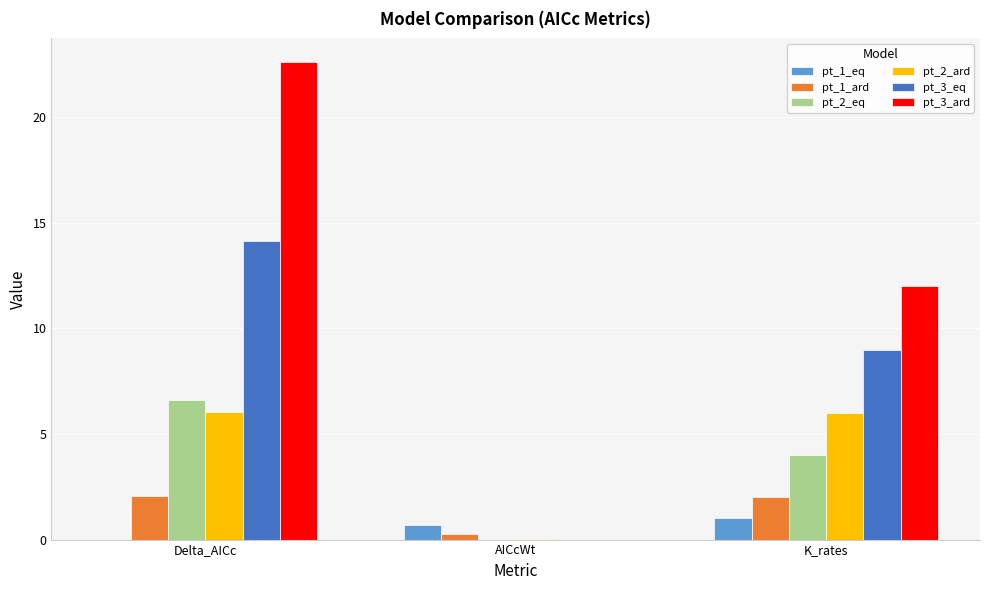

Between Delta_AICc and K_rates, which series saw the biggest shift?

pt_3_ard